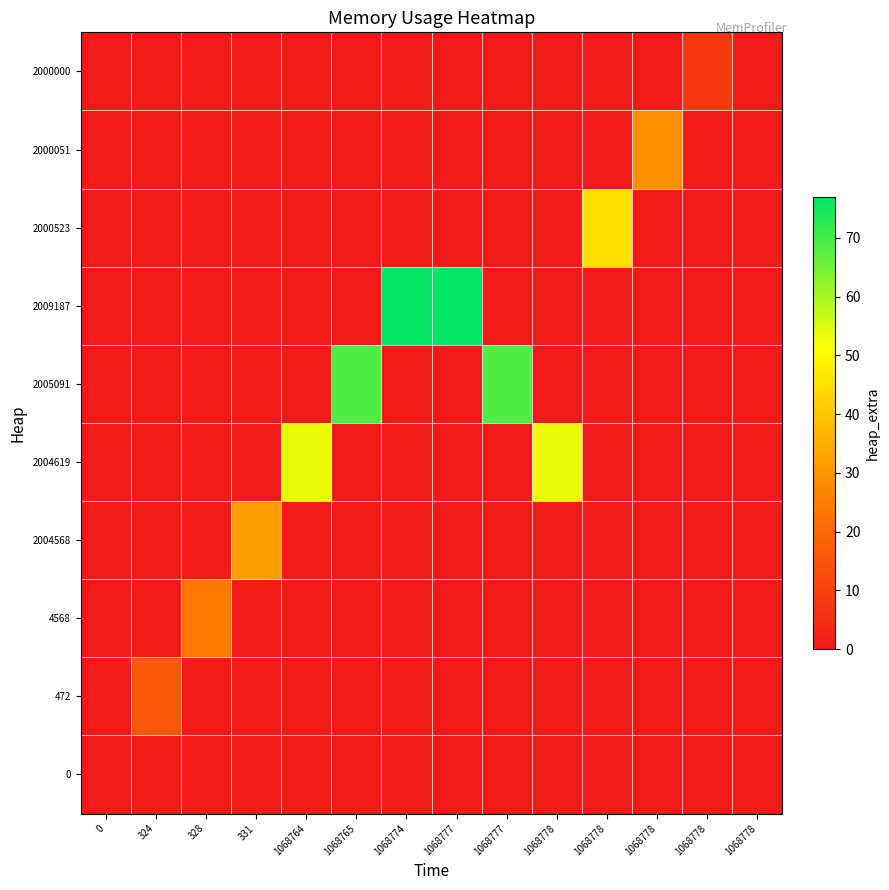

Count the number of categories in the chart.

14